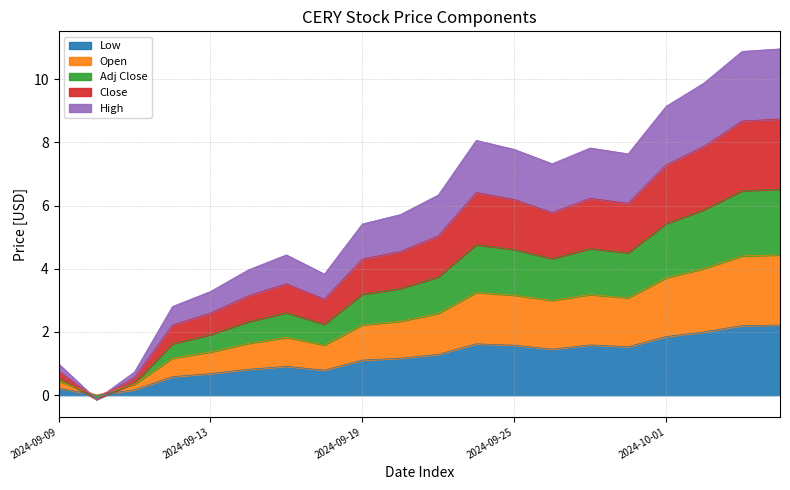

What is the maximum value shown in the chart?

11.0